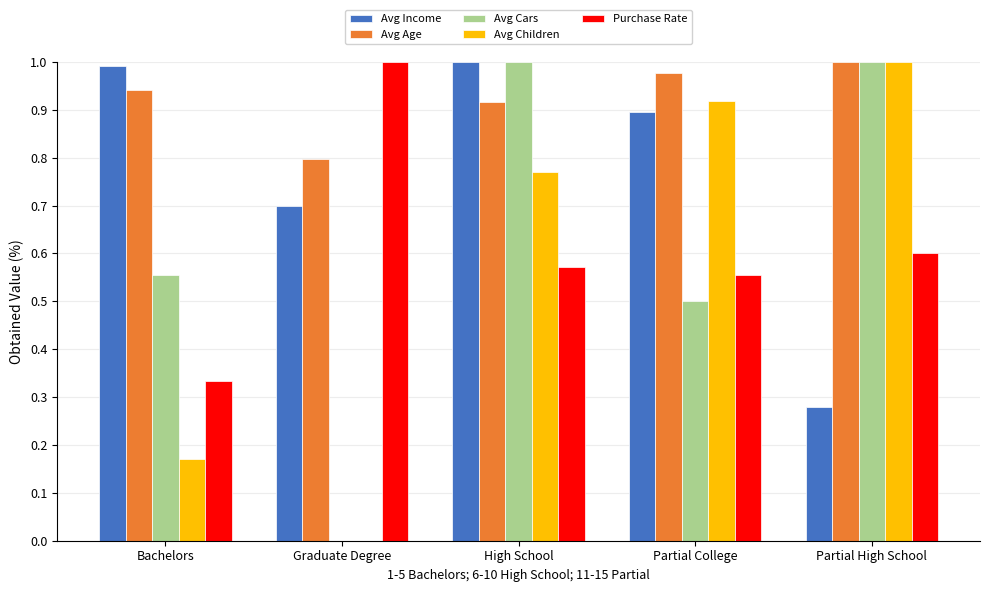

At which category is the sum across all series the highest?

High School